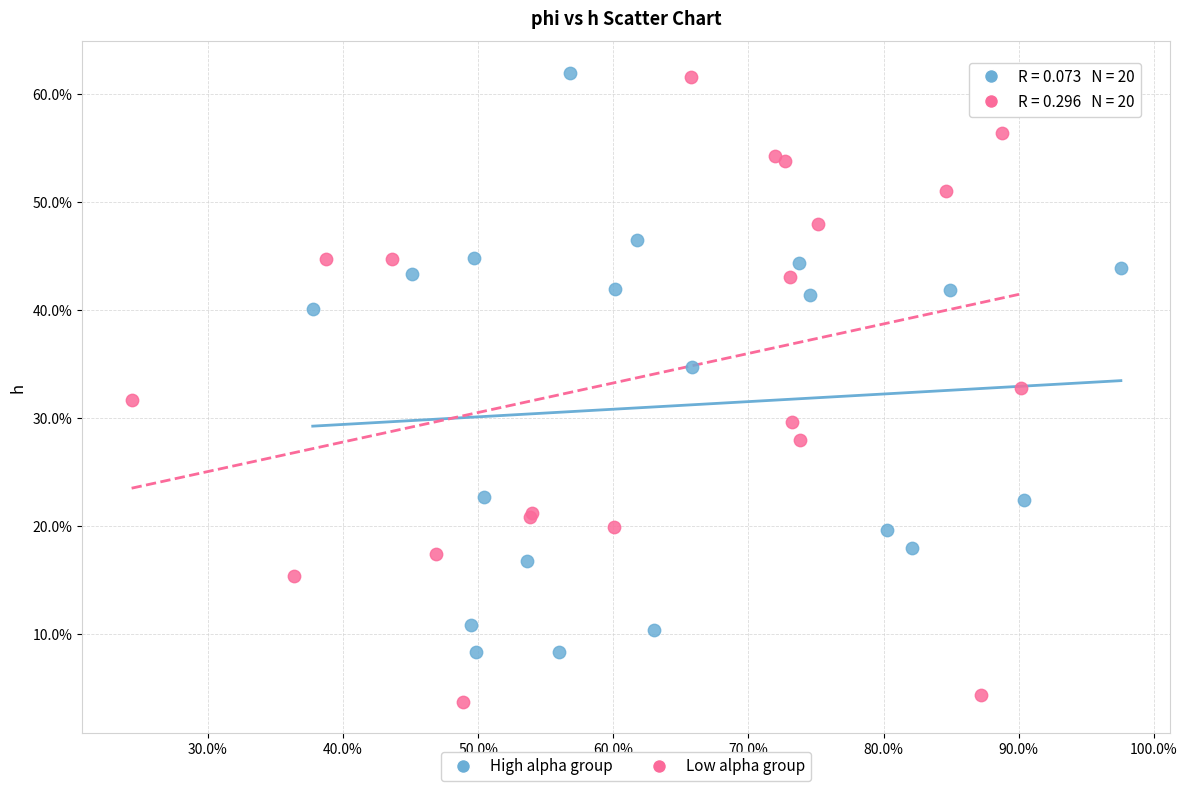

What are all the series names shown in the legend?

High alpha group, Low alpha group